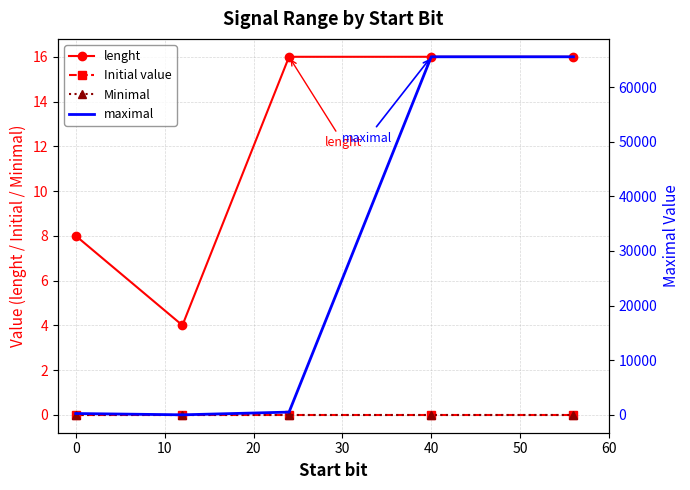

What is the highest value of the lenght series?

16.0